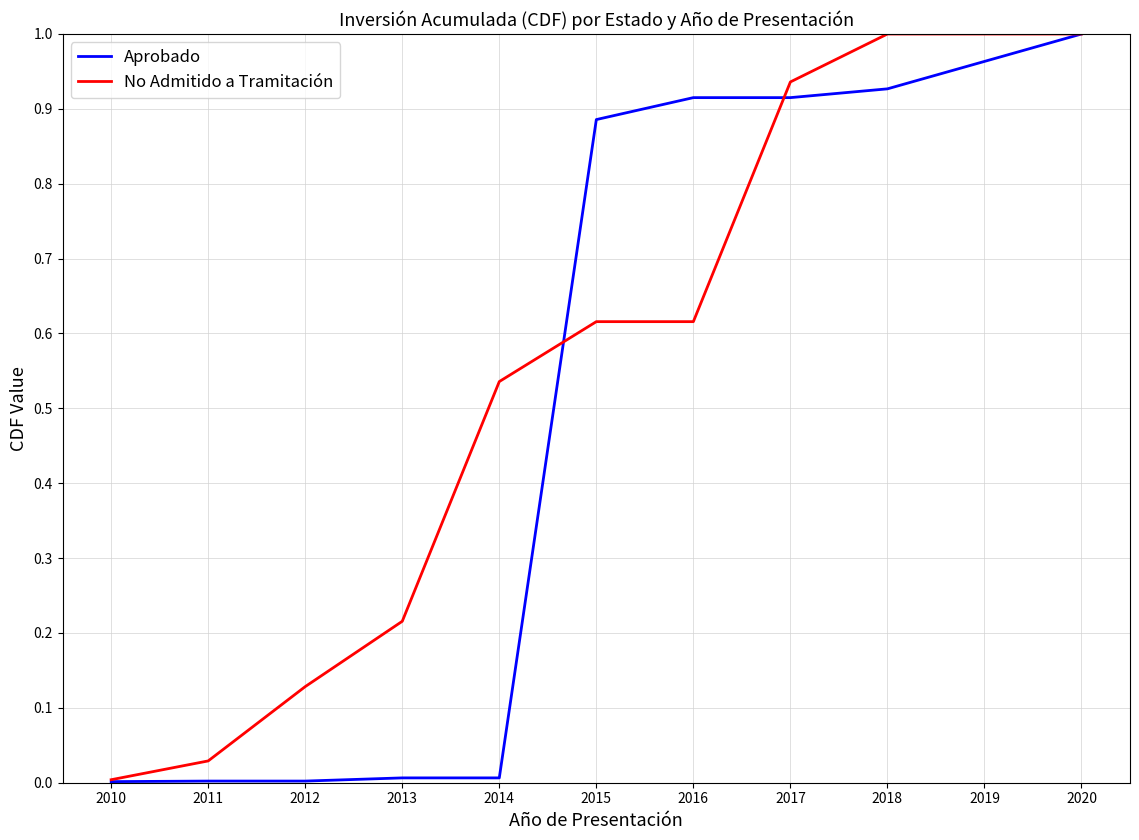

Rank the series at 2015 from highest to lowest value.

Aprobado, No Admitido a Tramitación